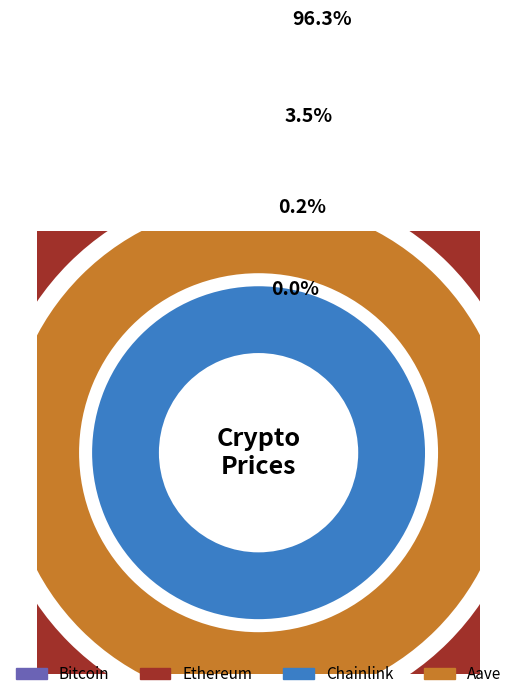

What is the change in value from Chainlink to Aave?

+191.8